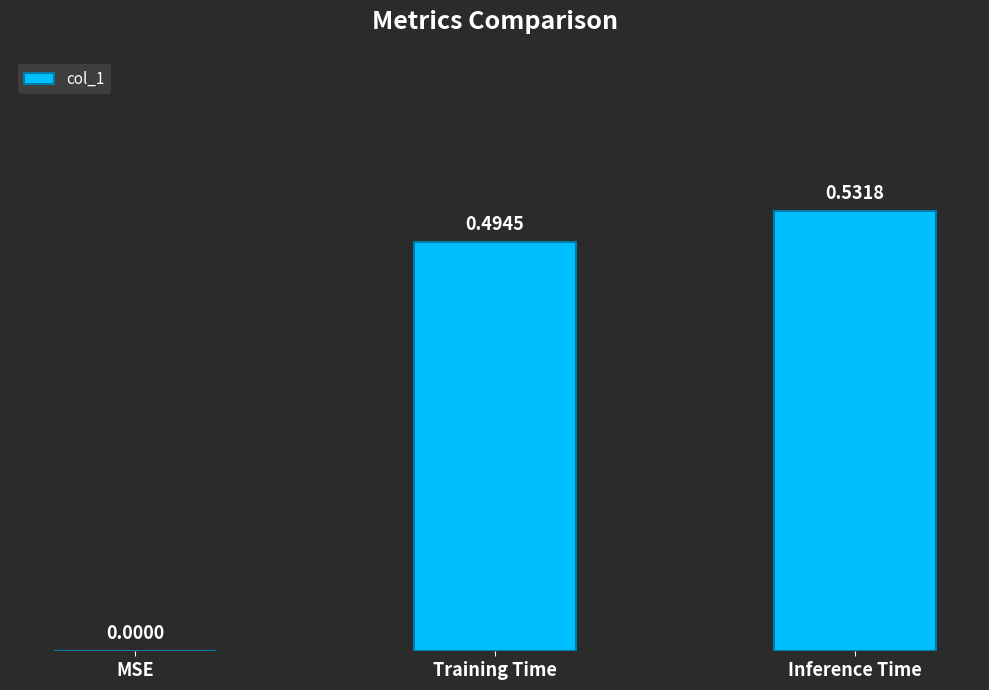

At which category does the chart reach its peak across all series?

Inference Time